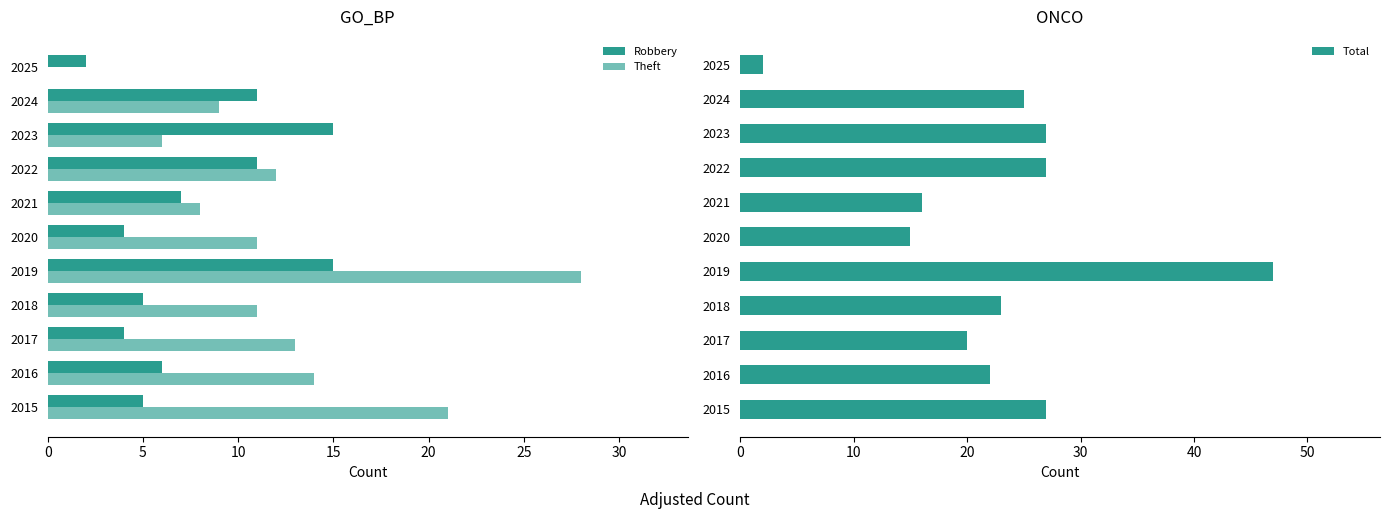

Count the number of data series in this chart.

3